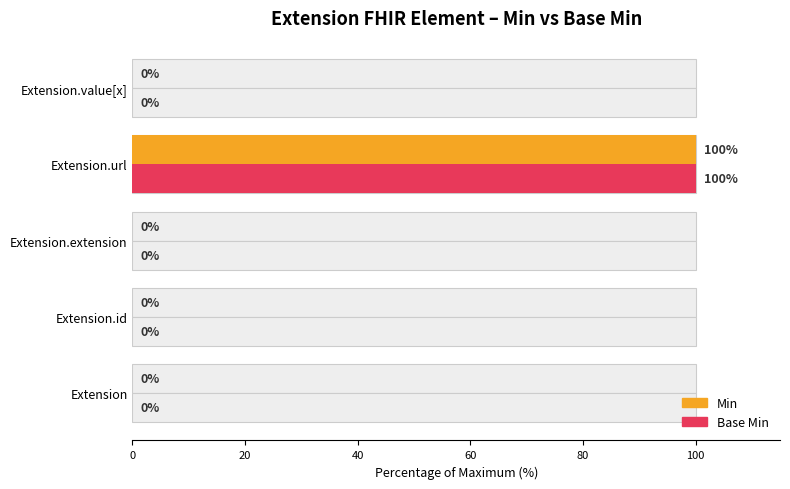

The value of Min at Extension.extension is 0. True or false?

True